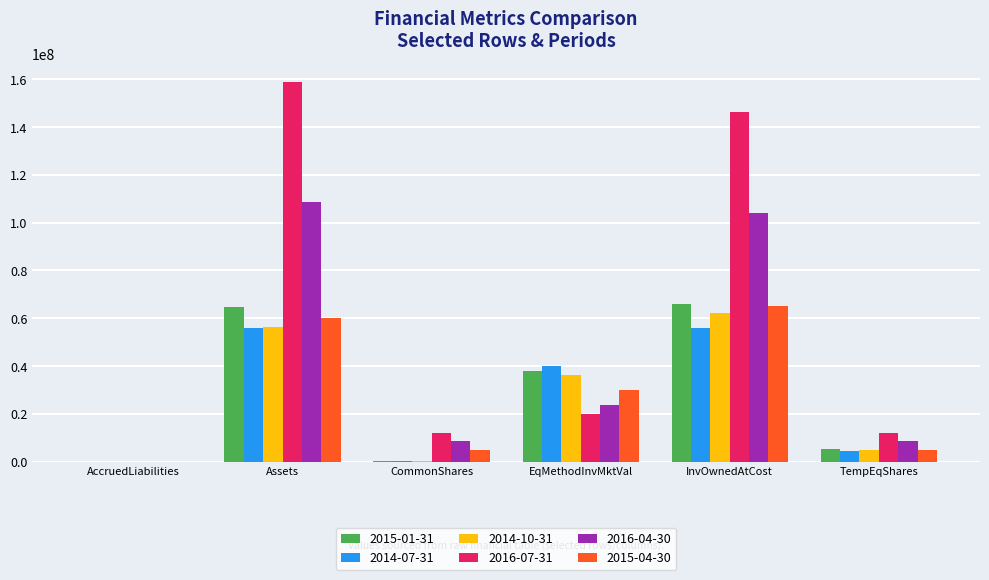

What is the average value of the 2014-07-31 series?

26086143